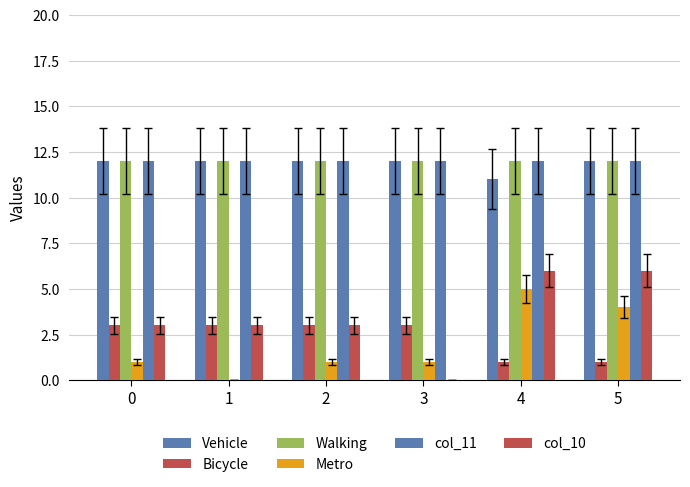

Which series has the largest range (max minus min)?

col_10